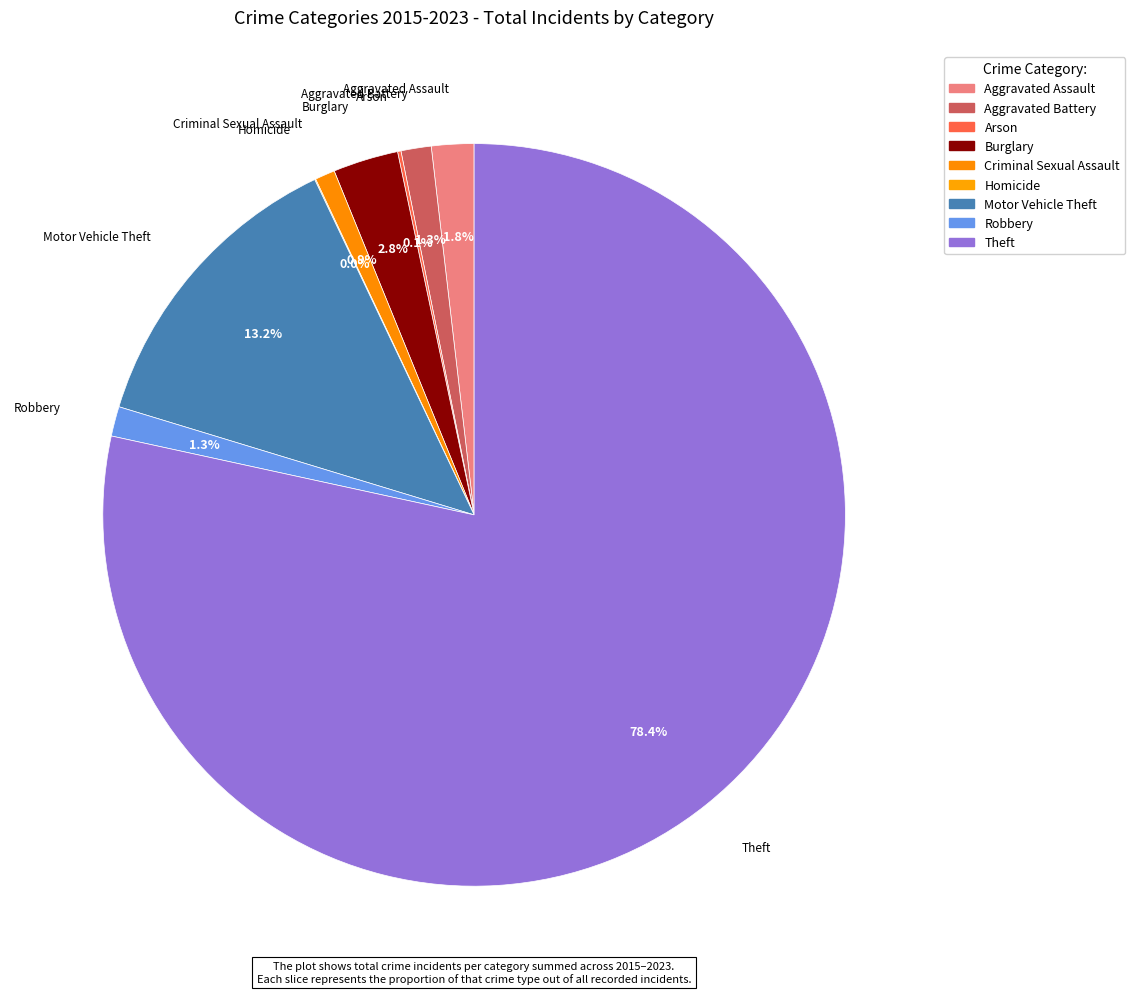

To the nearest percent, what is the combined percentage of Motor Vehicle Theft and Burglary?

16%